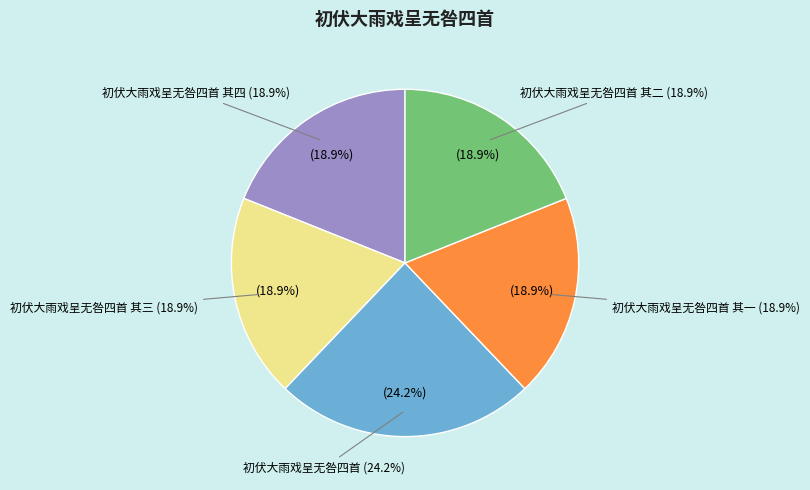

Which has a higher value, 初伏大雨戏呈无咎四首 其三 or 初伏大雨戏呈无咎四首?

初伏大雨戏呈无咎四首